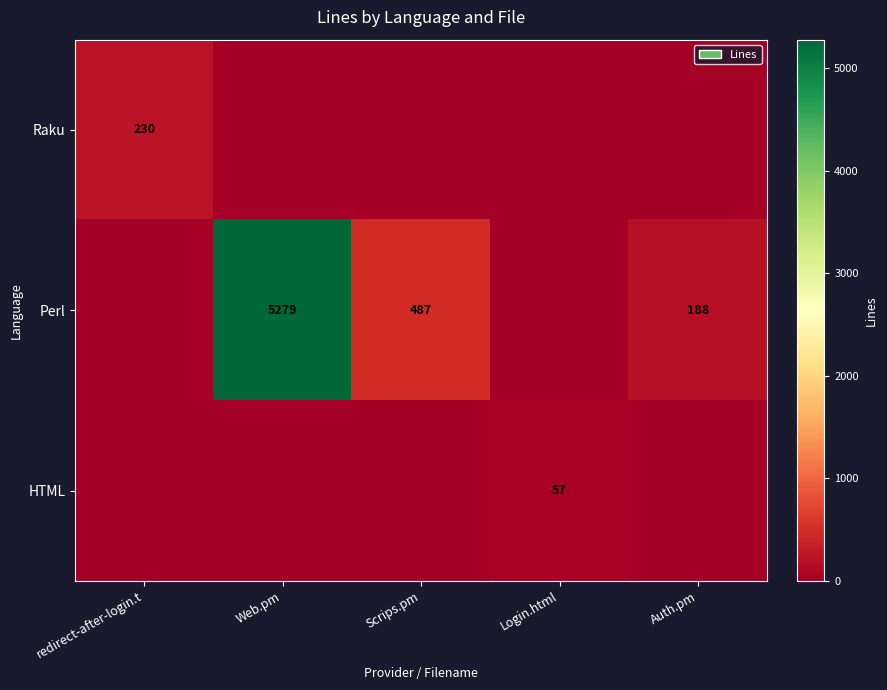

Is it true that Perl equals 8217 at Web.pm?

False